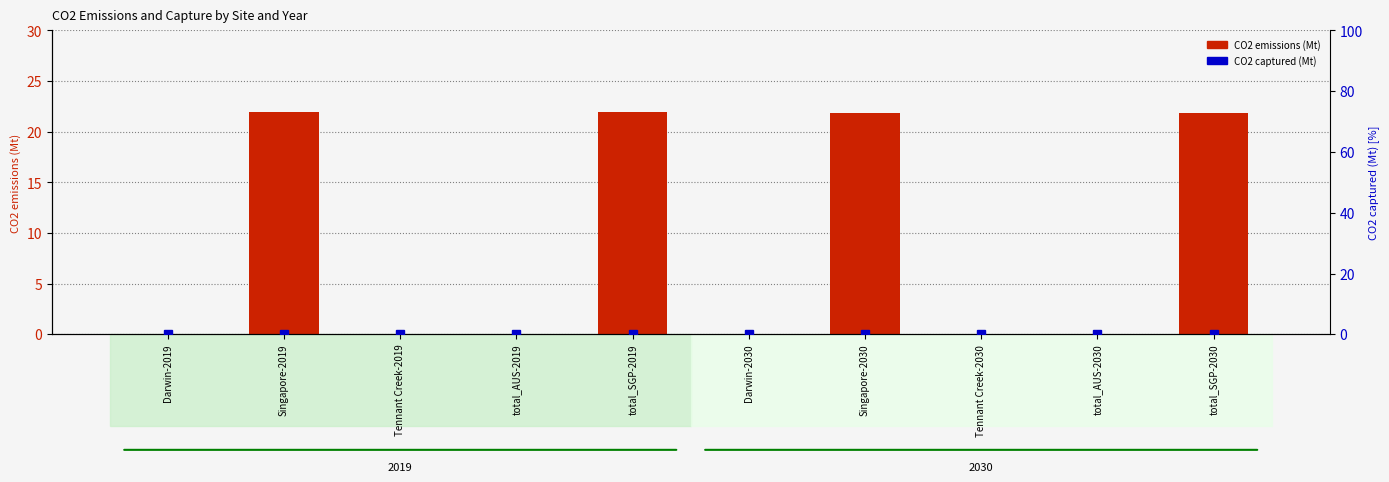

List the series in order of their overall mean, highest first.

CO2 emissions (Mt), CO2 captured (Mt)